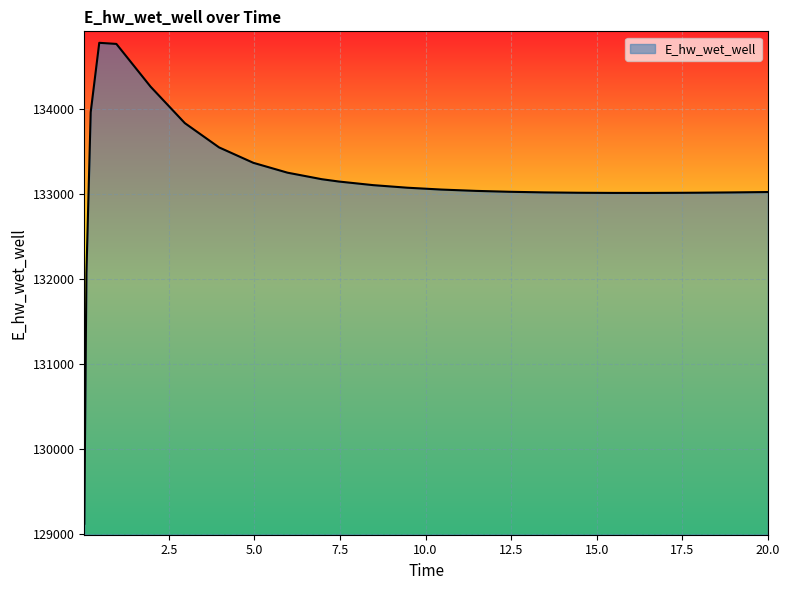

What is the difference between the maximum and minimum values?

5648.3